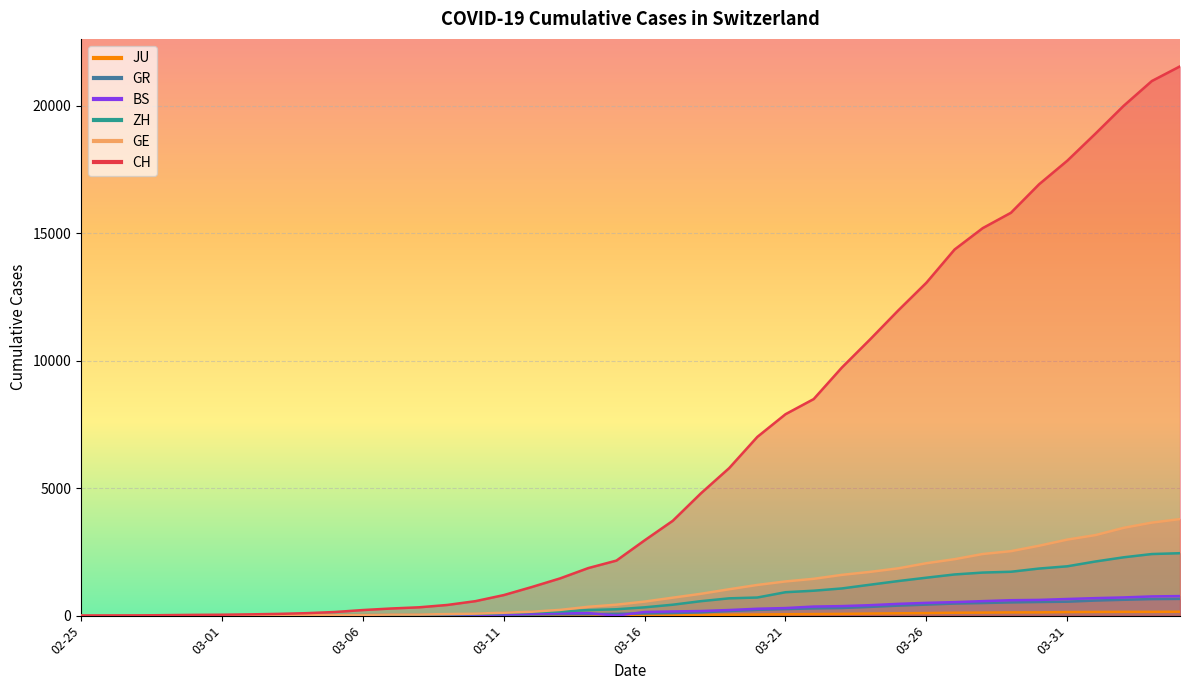

The BS series shows 25 at 03-06. True or false?

False